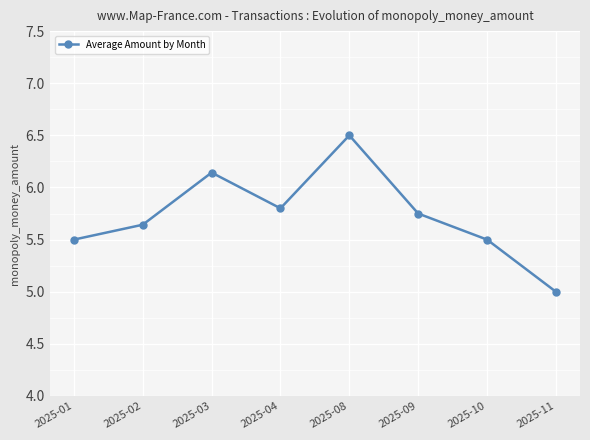

The chart shows a value of 8.1 at 2025-01. True or false?

False